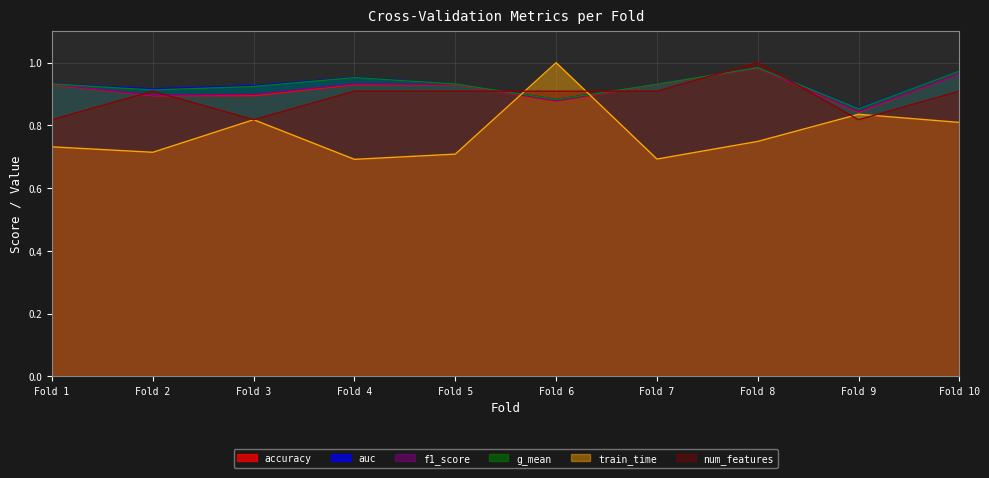

Which series has the largest range (max minus min)?

train_time